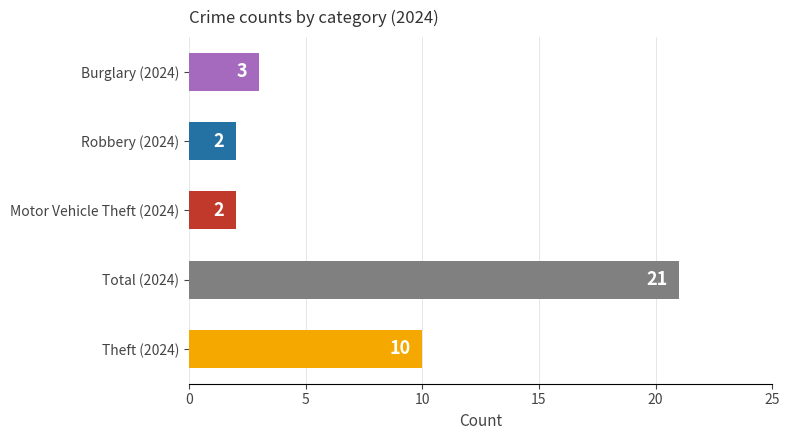

Is it true that the value at Total (2024) is 9?

False